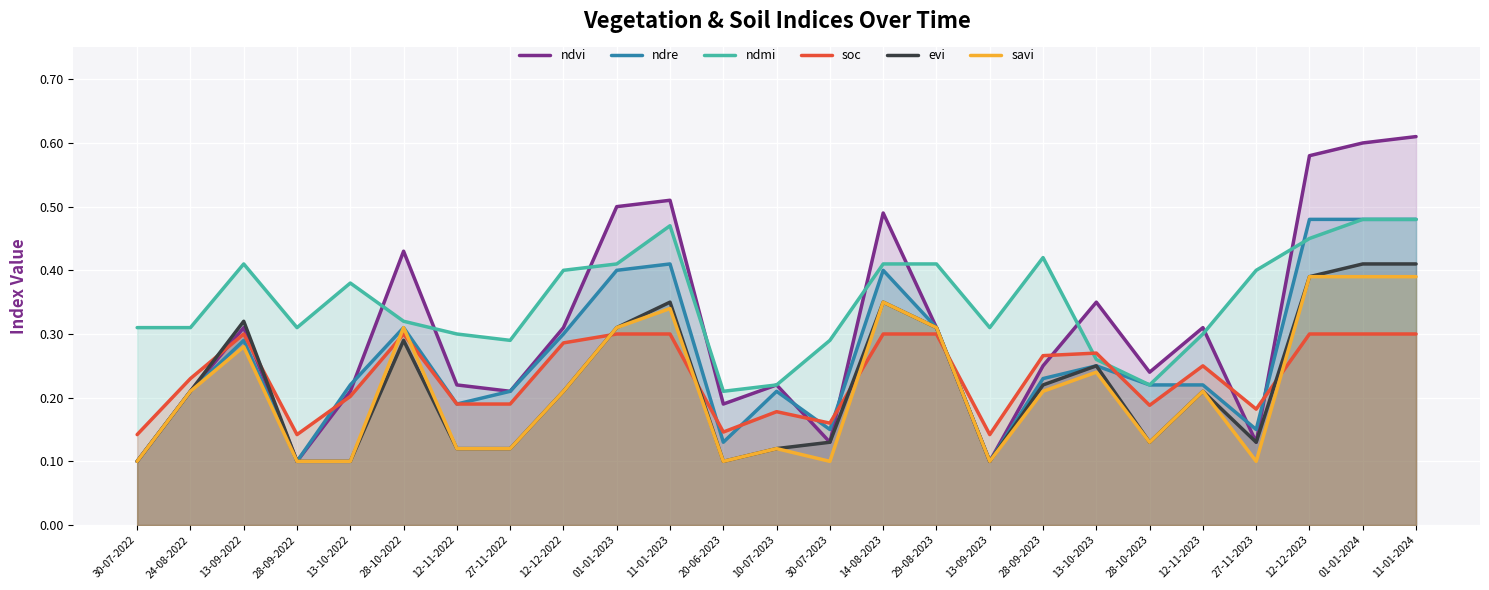

What is the spread (max minus min) of values at 13-09-2023?

0.2